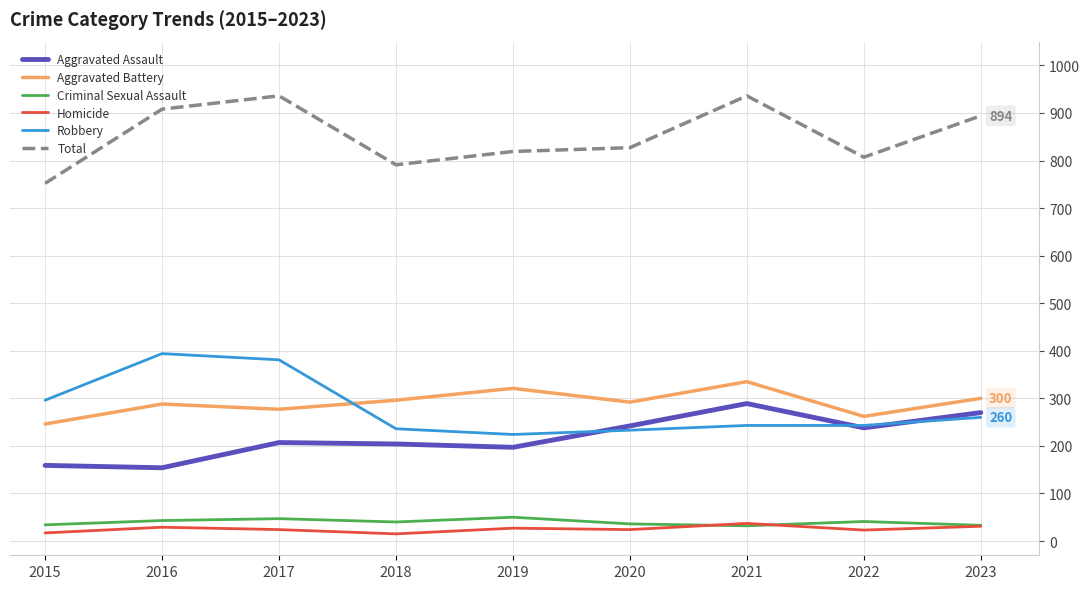

Is the value of Criminal Sexual Assault at 2017 greater than the value of Aggravated Battery at 2020?

No